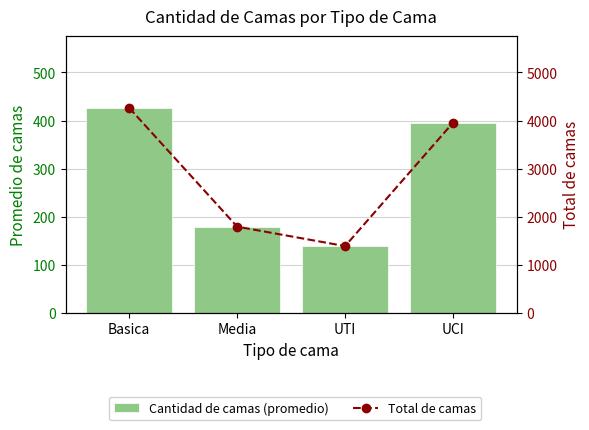

Is the value of Cantidad de camas (promedio) at UCI greater than the value of Total de camas at Basica?

No